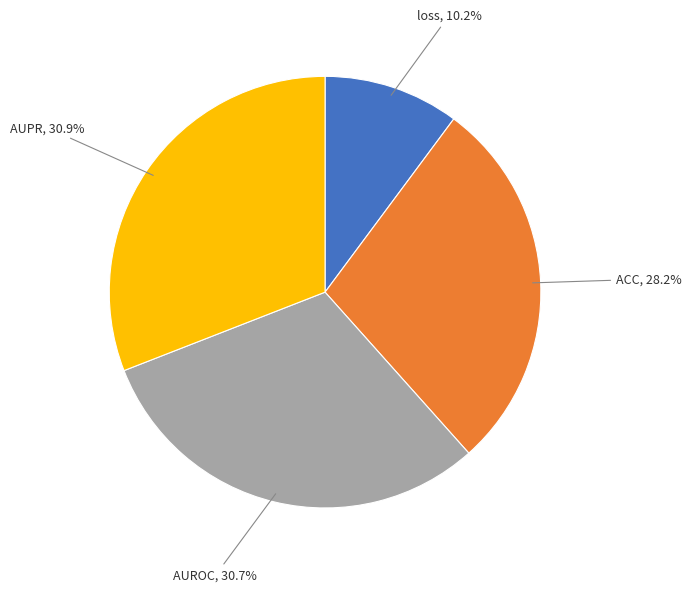

How many segments does this pie chart have?

4